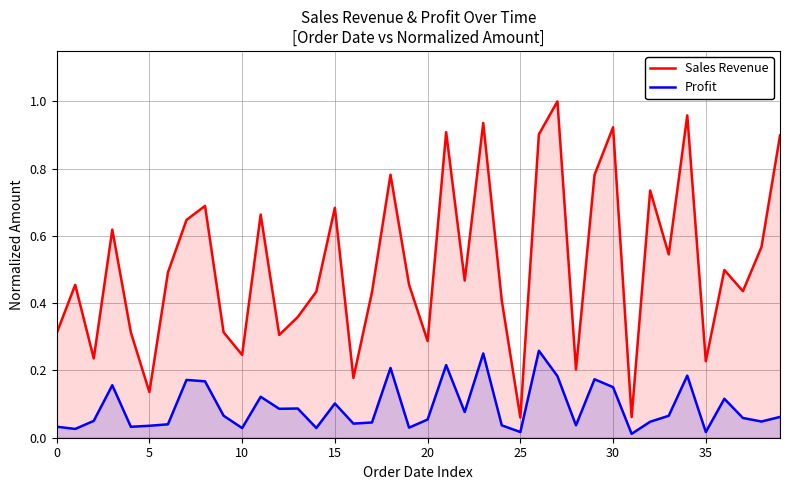

What is the label of the 24th point from the right?

16